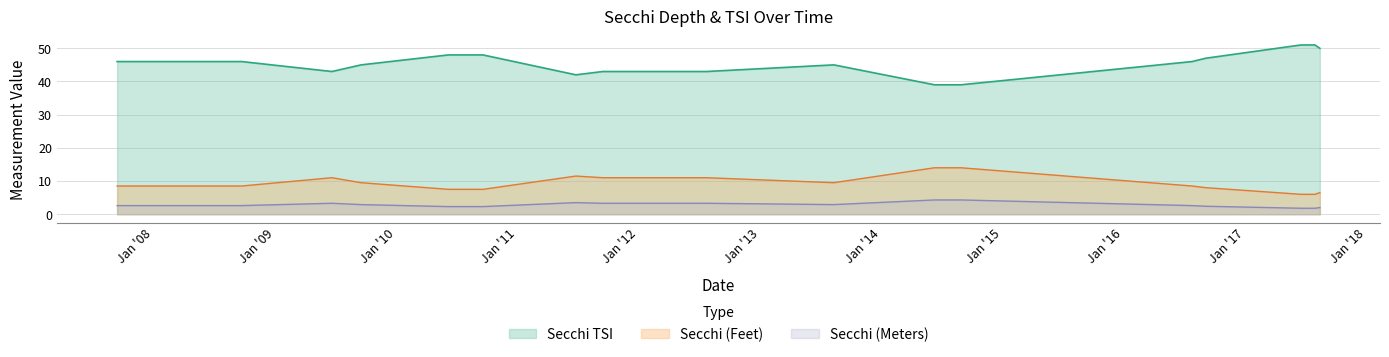

Rank the series at 08/10/2013 from lowest to highest value.

Secchi (Meters), Secchi (Feet), Secchi TSI